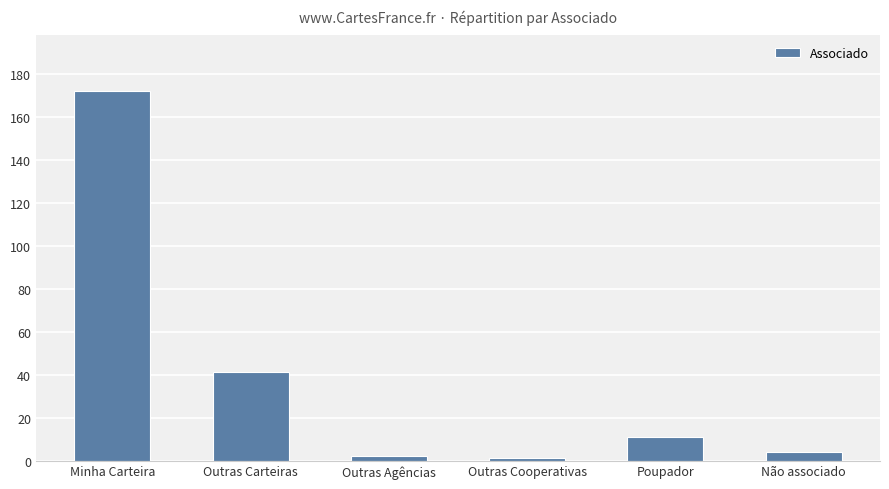

Which has a higher value, Não associado or Outras Carteiras?

Outras Carteiras